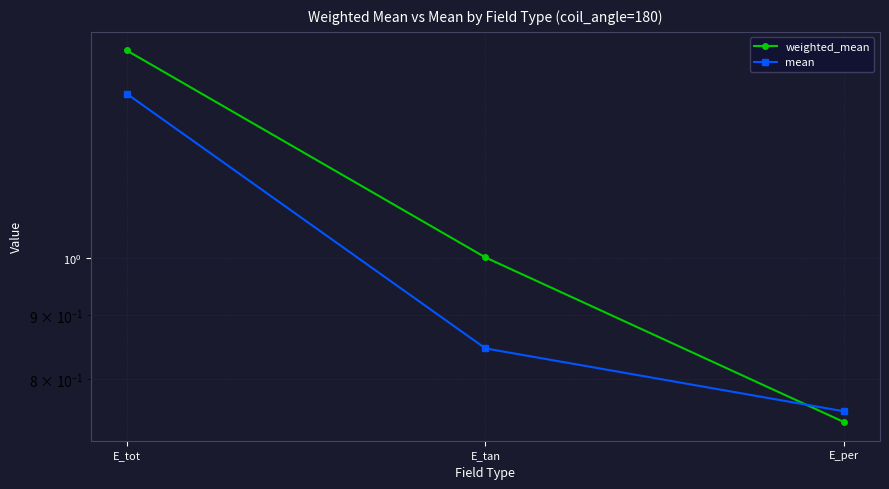

The value of weighted_mean at E_tot is 1.0. True or false?

False